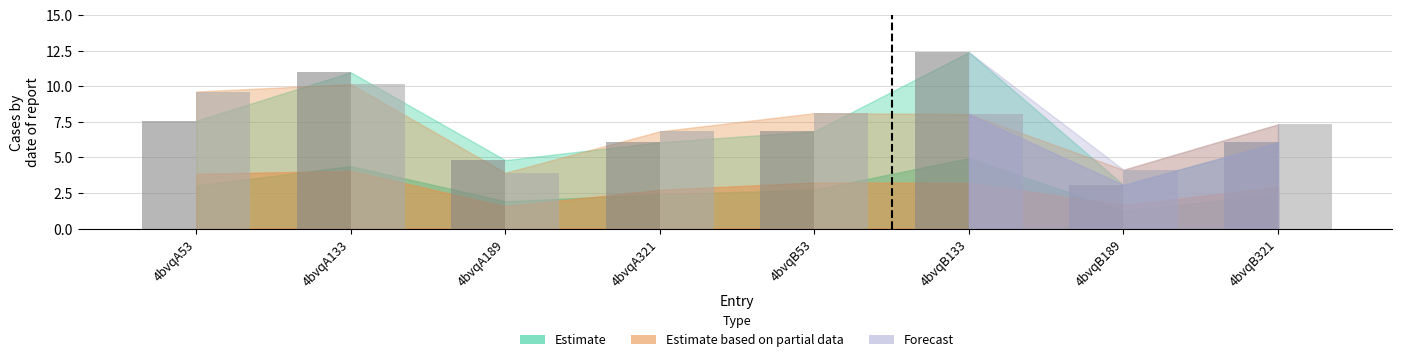

What is the maximum value shown in the chart?

12.4